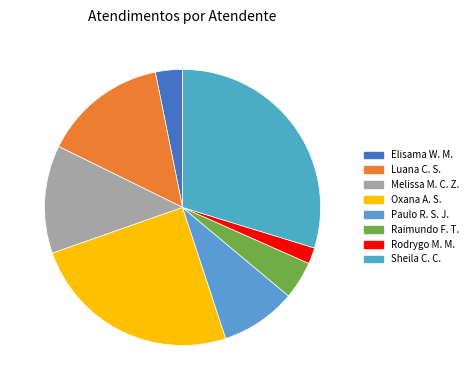

Count the number of slices in the pie.

8